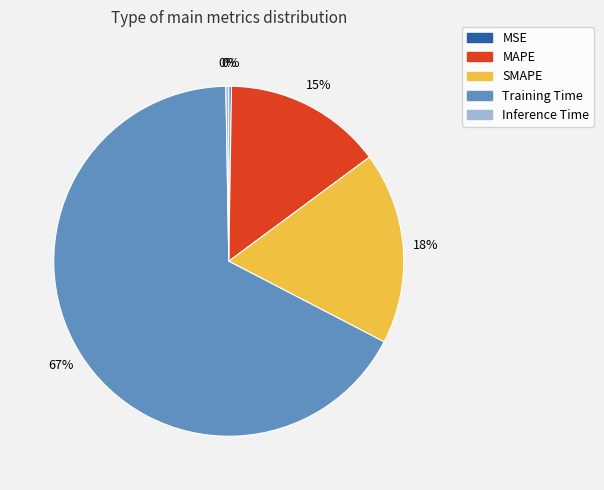

To the nearest percent, what is the average slice percentage?

20%